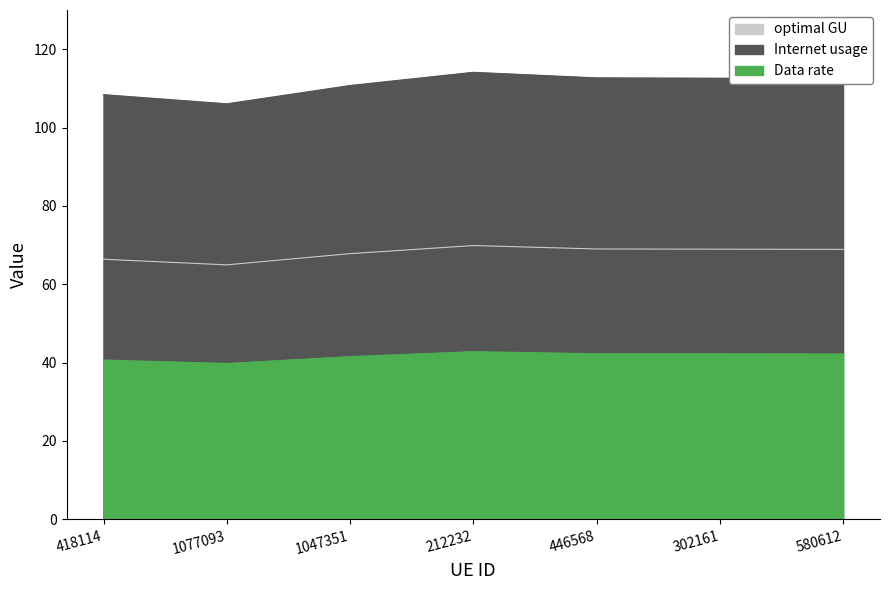

Rank the series at 212232 from lowest to highest value.

optimal GU, Data rate, Internet usage